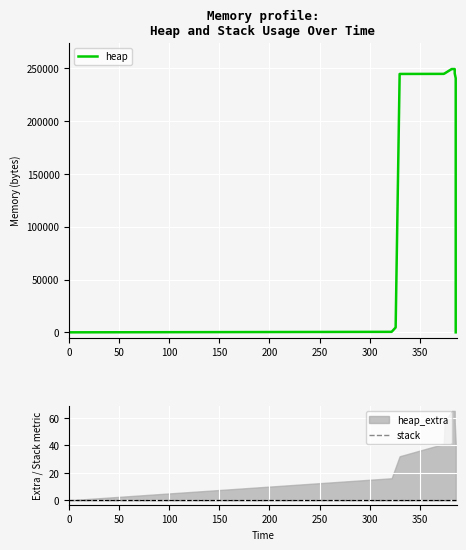

Is the value of heap at 12 greater than the value of stack at 9?

No